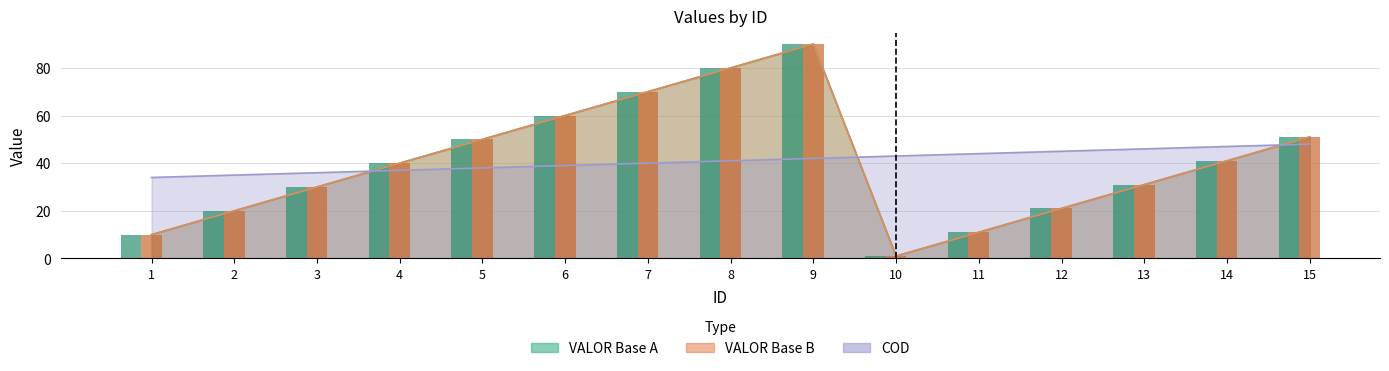

Between 9 and 11, which series saw the biggest shift?

VALOR_BaseA